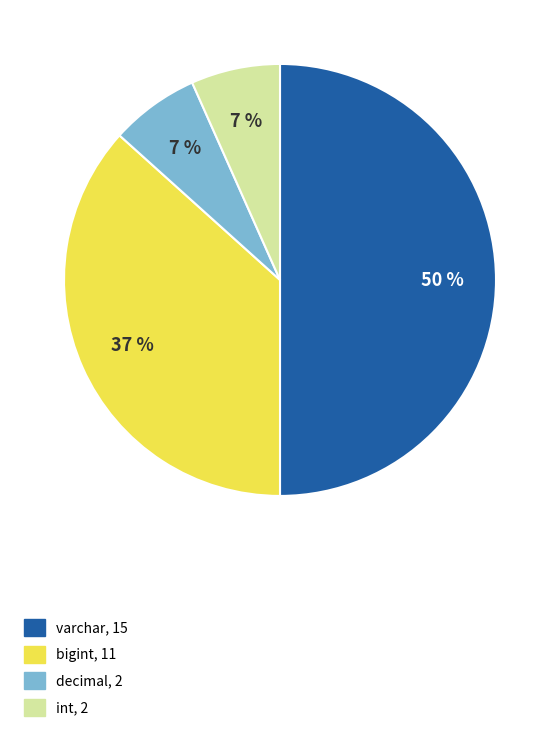

Is it true that bigint is 37% of the pie?

True